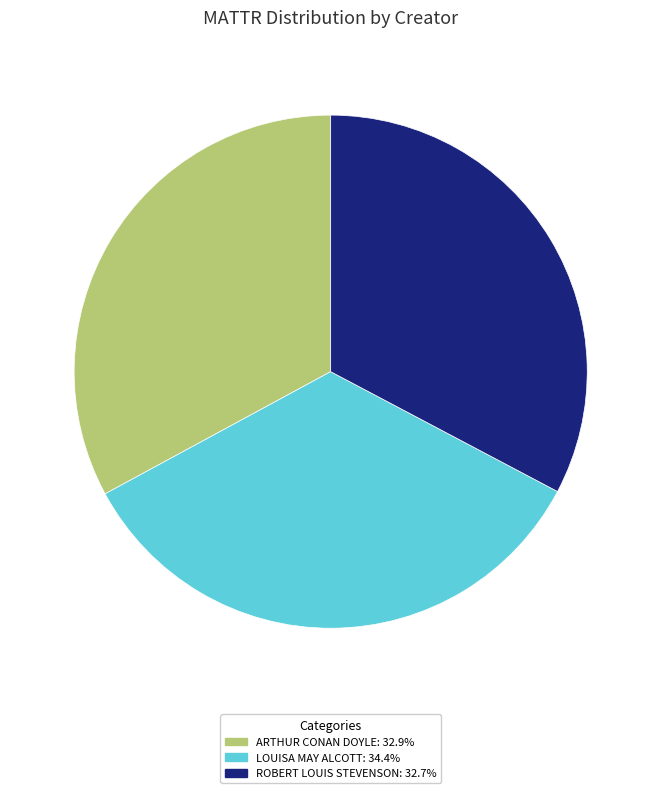

Does LOUISA MAY ALCOTT: 34.4% represent more than half of the total?

No